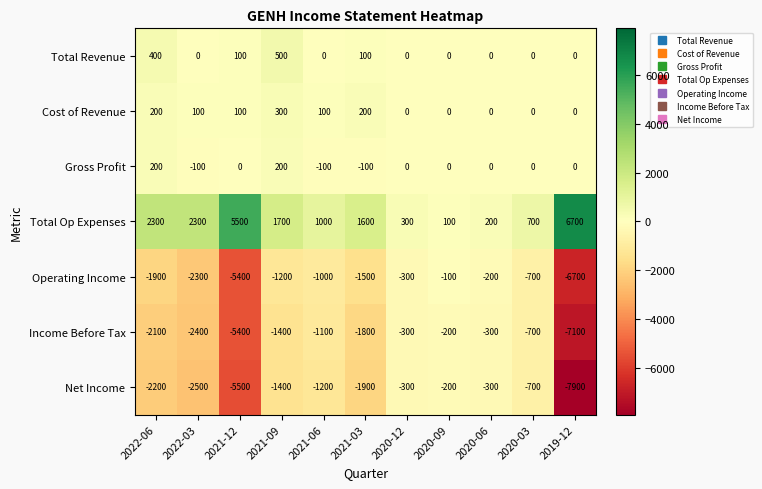

At 2022-03, list the series in order from smallest to largest.

Net Income, Income Before Tax, Operating Income, Gross Profit, Total Revenue, Cost of Revenue, Total Op Expenses